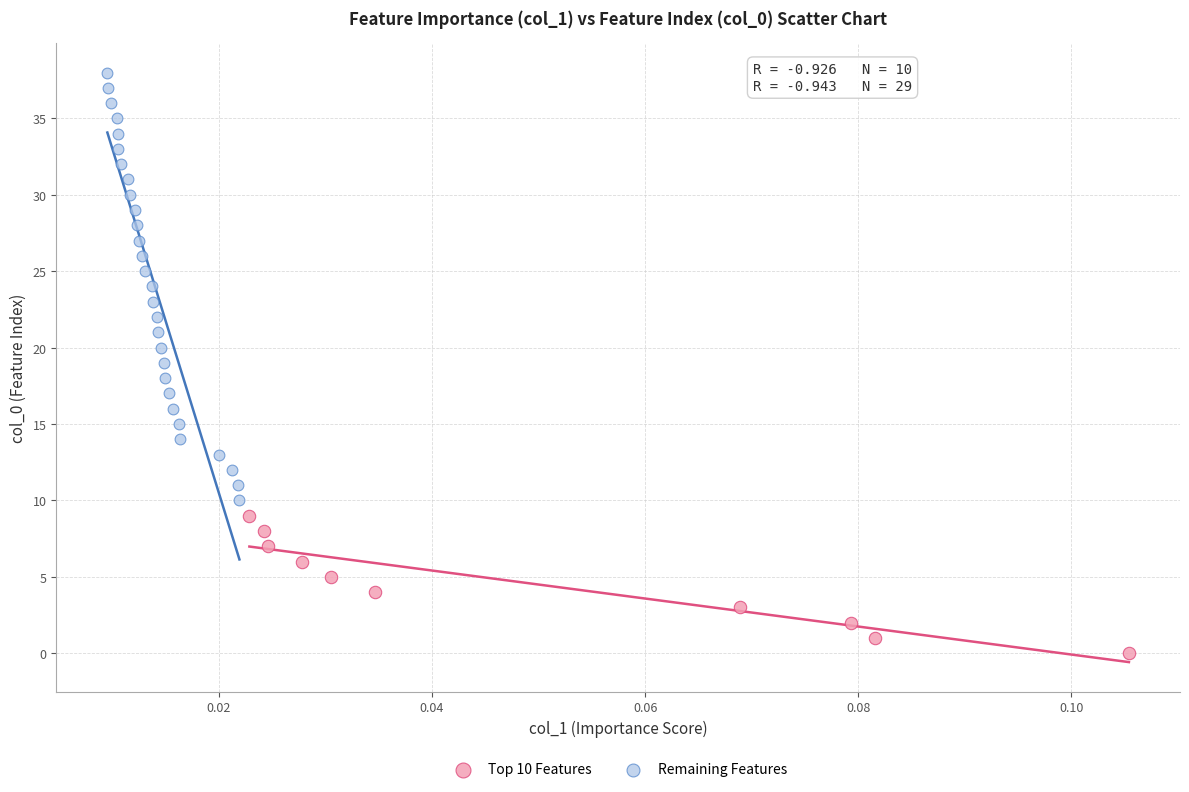

Which series contains the highest Y value?

Remaining Features